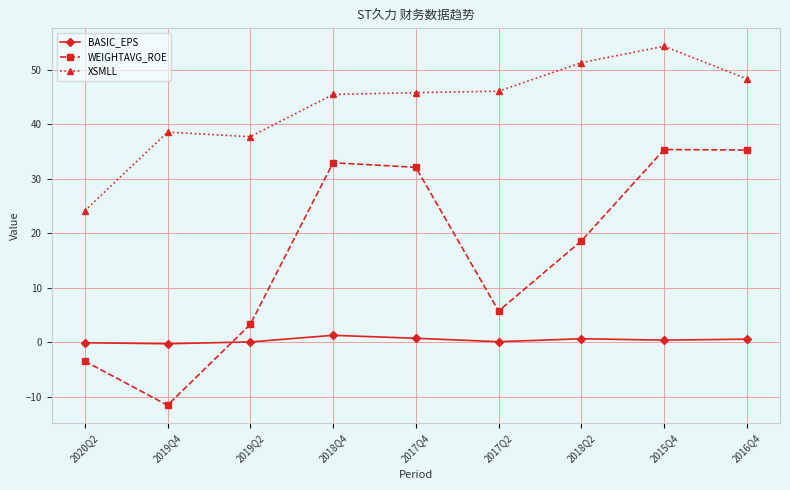

What is the value of the BASIC_EPS point at the 8th from the left?

0.4